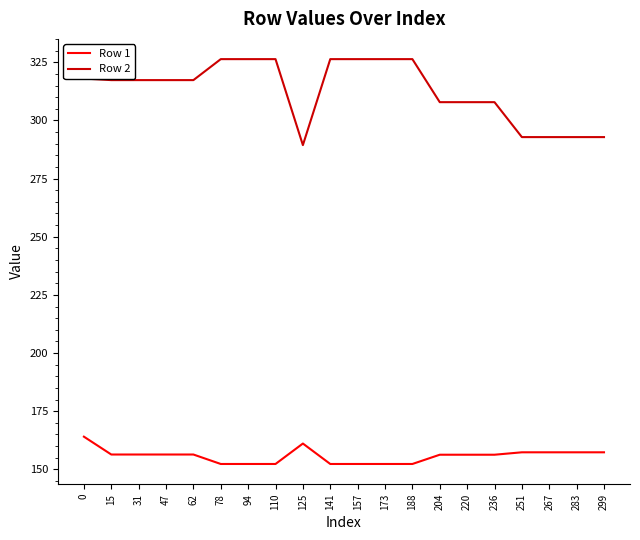

What is the maximum value shown in the chart?

326.4